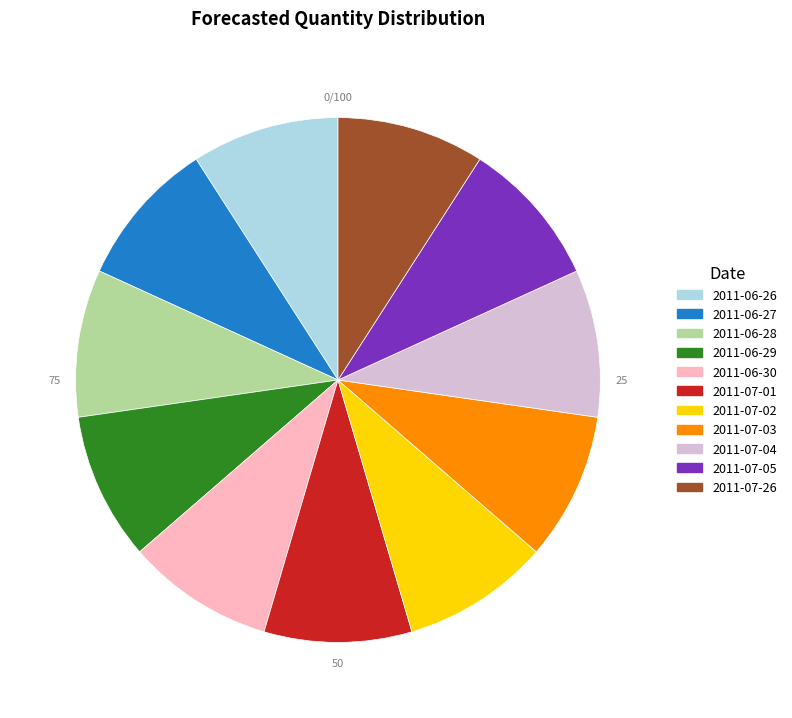

The 2011-07-04 slice represents 9% of the pie. True or false?

True